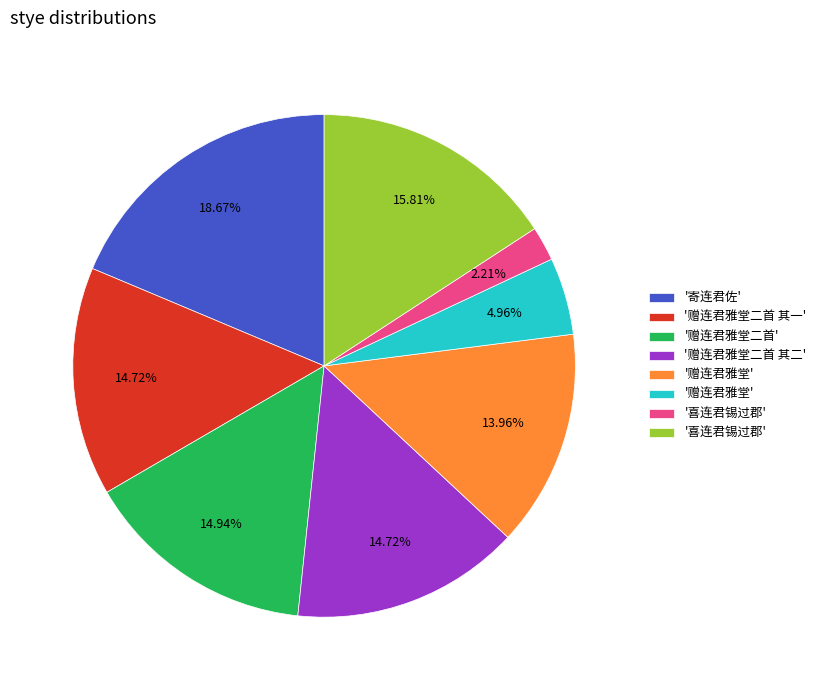

Is there any slice that represents more than half of the pie?

No